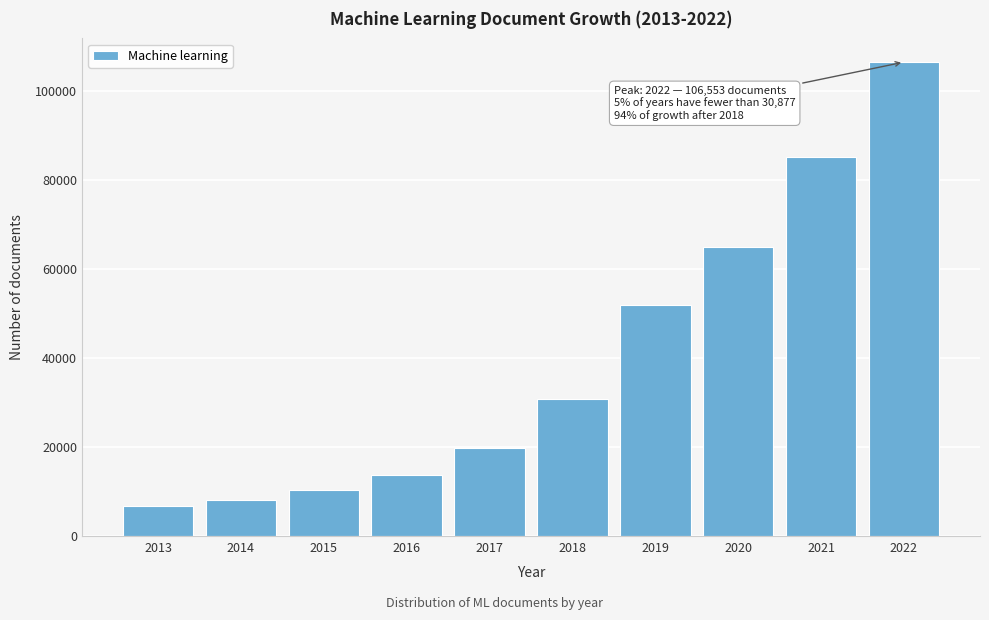

Reading left to right, list all the values displayed in this chart.

2013=6867	2014=8275	2015=10442	2016=13884	2017=19777	2018=30877	2019=51943	2020=65036	2021=85128	2022=106553